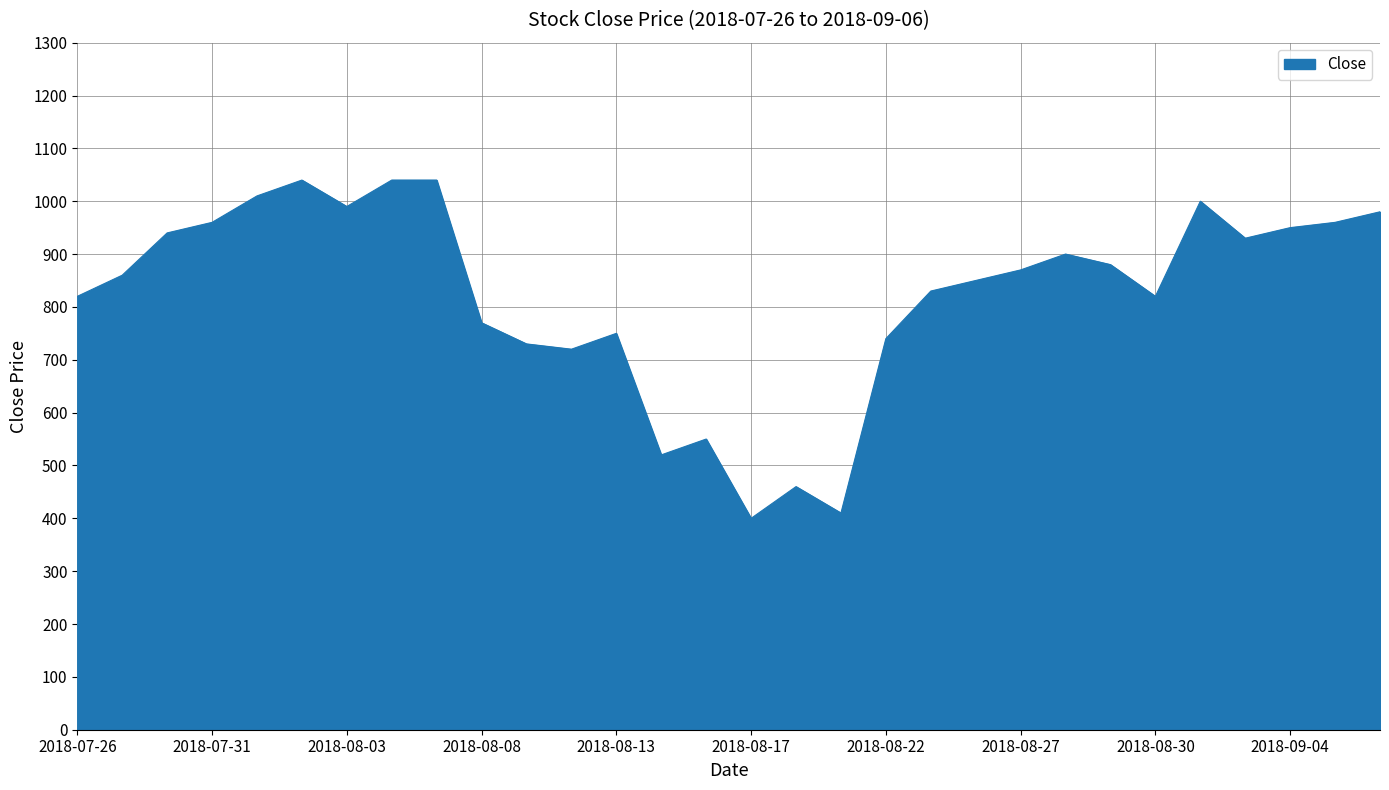

What is the smallest value displayed?

400